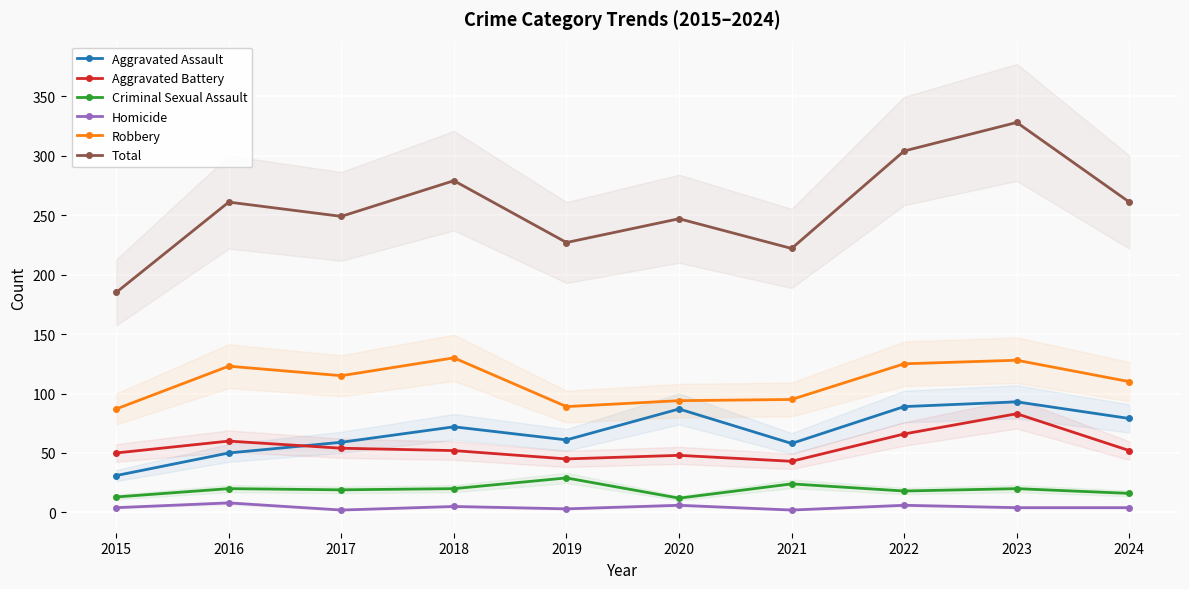

In Homicide, how many points are higher than both neighbors (excluding endpoints)?

4